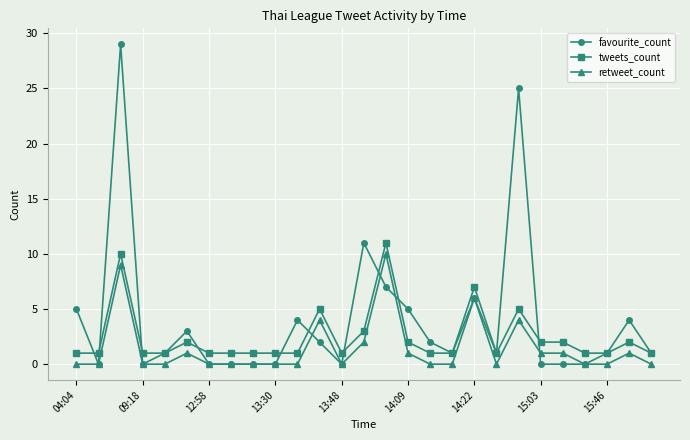

What is the maximum value shown in the chart?

29